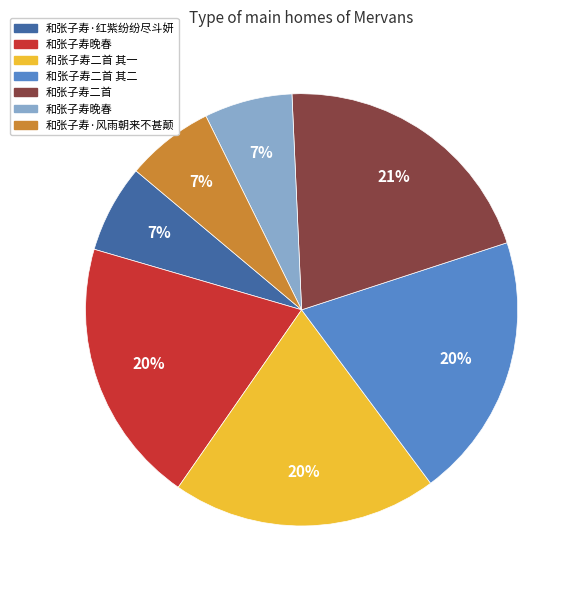

Does any single category account for the majority?

No